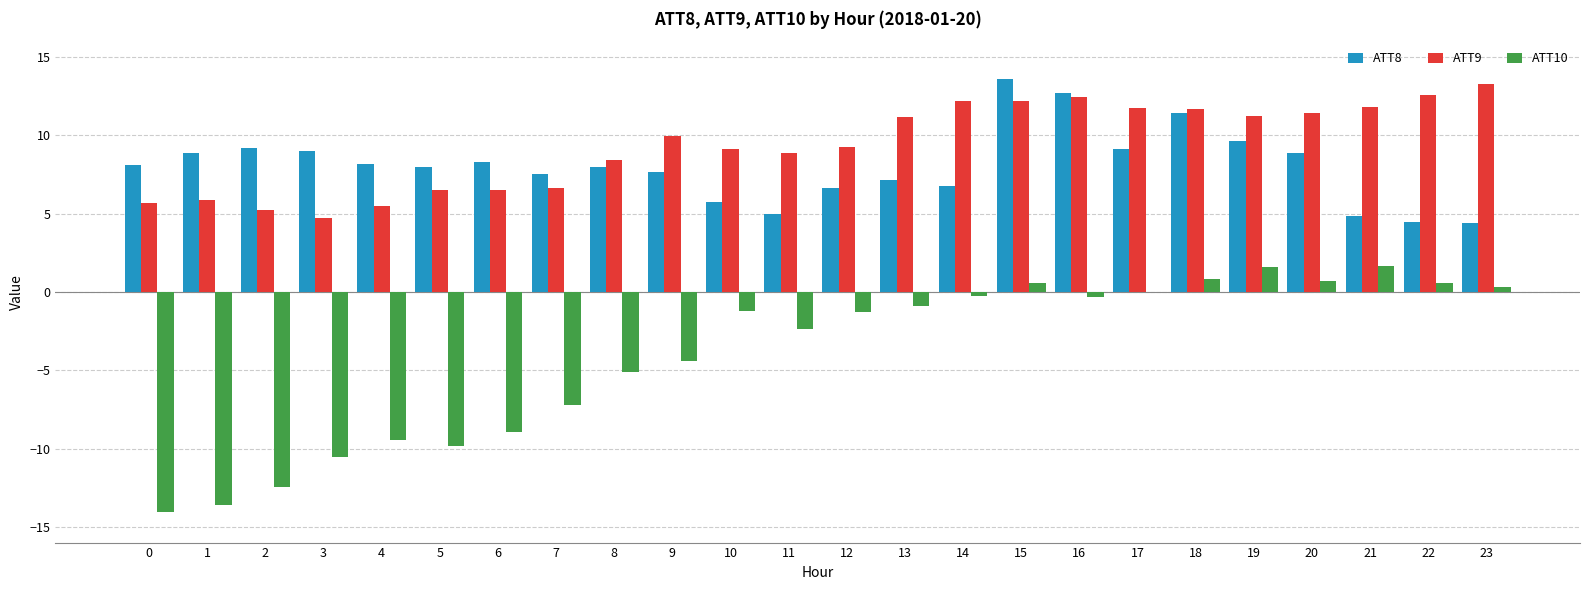

What is the sum of the ATT10 values at 8 and 11?

-7.5